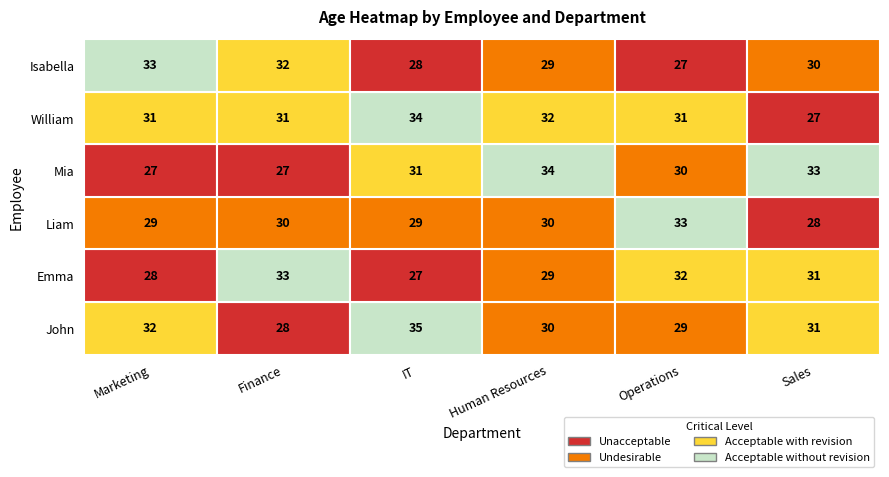

Reading right to left, extract all data points from this chart.

Marketing: 33	31	27	29	28	32
Finance: 32	31	27	30	33	28
IT: 28	34	31	29	27	35
Human Resources: 29	32	34	30	29	30
Operations: 27	31	30	33	32	29
Sales: 30	27	33	28	31	31